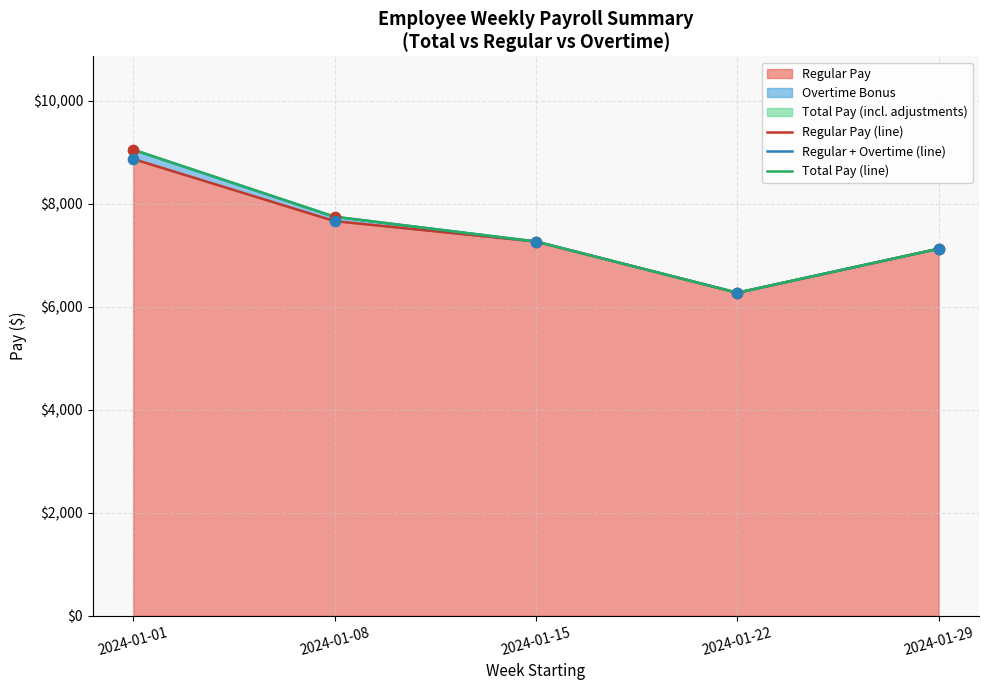

At which label does Regular Pay reach its peak?

2024-01-01